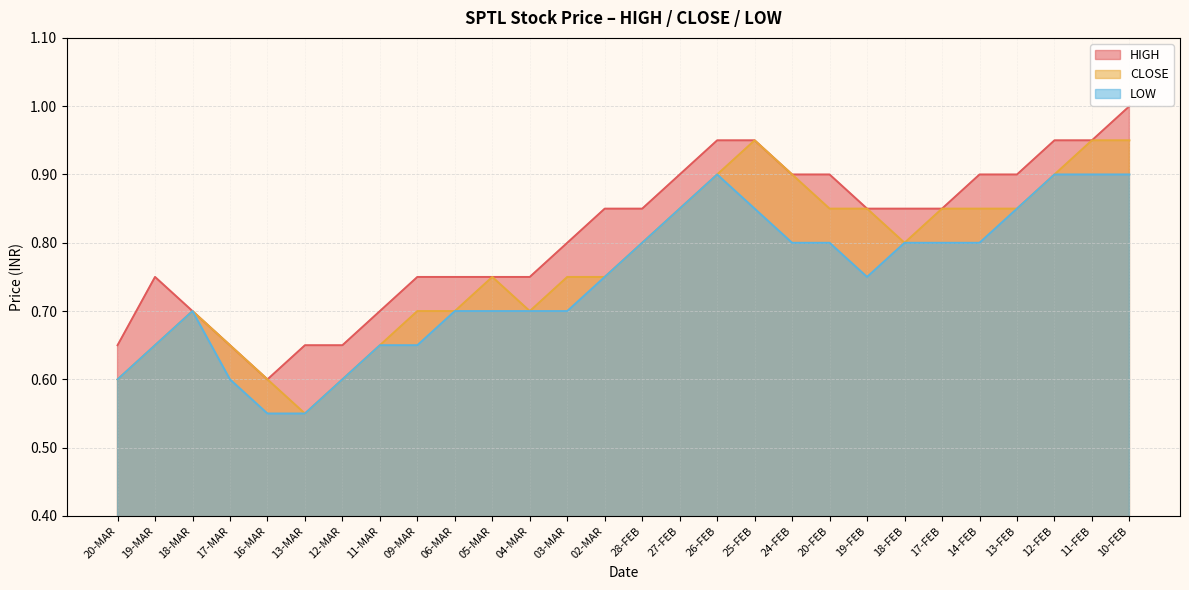

What is the total value across all series at 20-FEB?

2.5